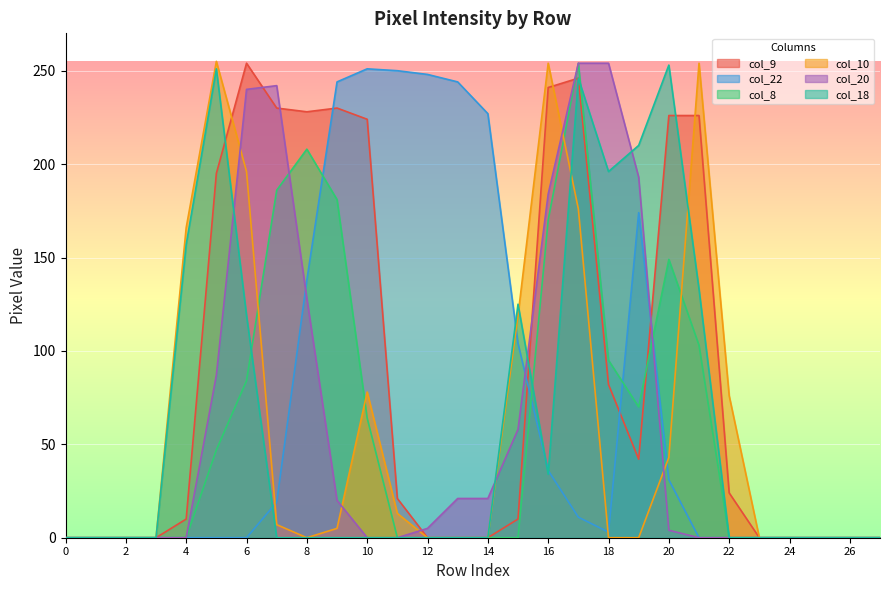

Reading right to left, extract all data points from this chart.

col_9: 0	0	0	0	0	24	226	226	42	82	246	241	10	0	0	0	21	224	230	228	230	254	195	10	0	0	0	0
col_22: 0	0	0	0	0	0	0	31	174	3	11	36	104	227	244	248	250	251	244	138	19	0	0	0	0	0	0	0
col_8: 0	0	0	0	0	0	103	149	70	95	254	170	0	0	0	0	0	64	181	208	186	84	47	0	0	0	0	0
col_10: 0	0	0	0	0	76	254	43	0	0	176	254	119	0	0	0	13	78	5	0	7	196	255	166	0	0	0	0
col_20: 0	0	0	0	0	0	0	4	193	254	254	184	58	21	21	5	0	0	20	128	242	240	87	0	0	0	0	0
col_18: 0	0	0	0	0	0	133	253	210	196	246	34	125	0	0	0	0	0	0	0	0	119	251	157	0	0	0	0